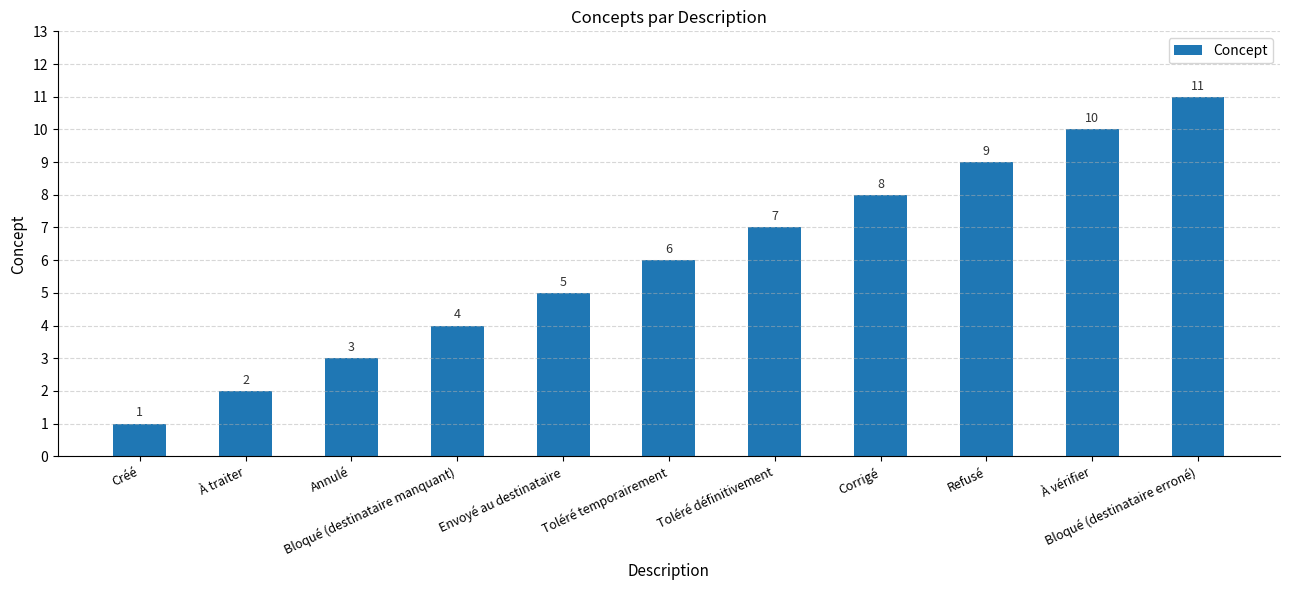

What is the label of the 9th bar from the left?

Refusé